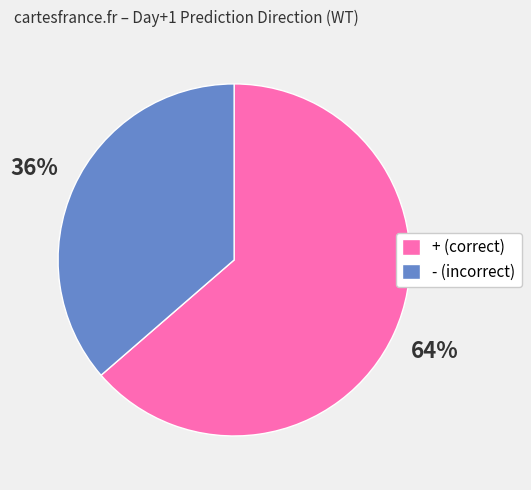

Is the sum of + (correct) and - (incorrect) greater than half?

Yes